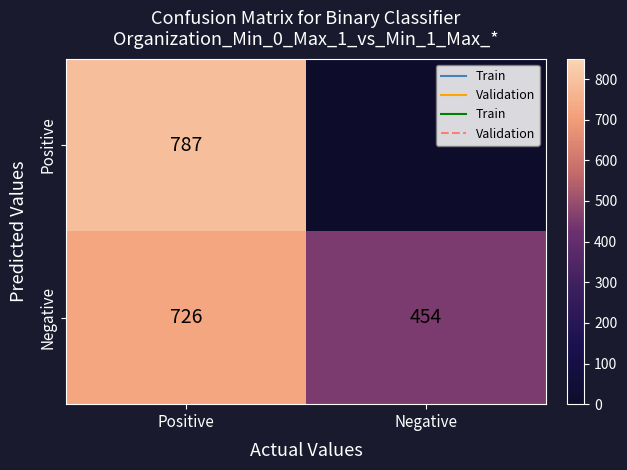

What is the difference between the highest and lowest values at Negative?

454